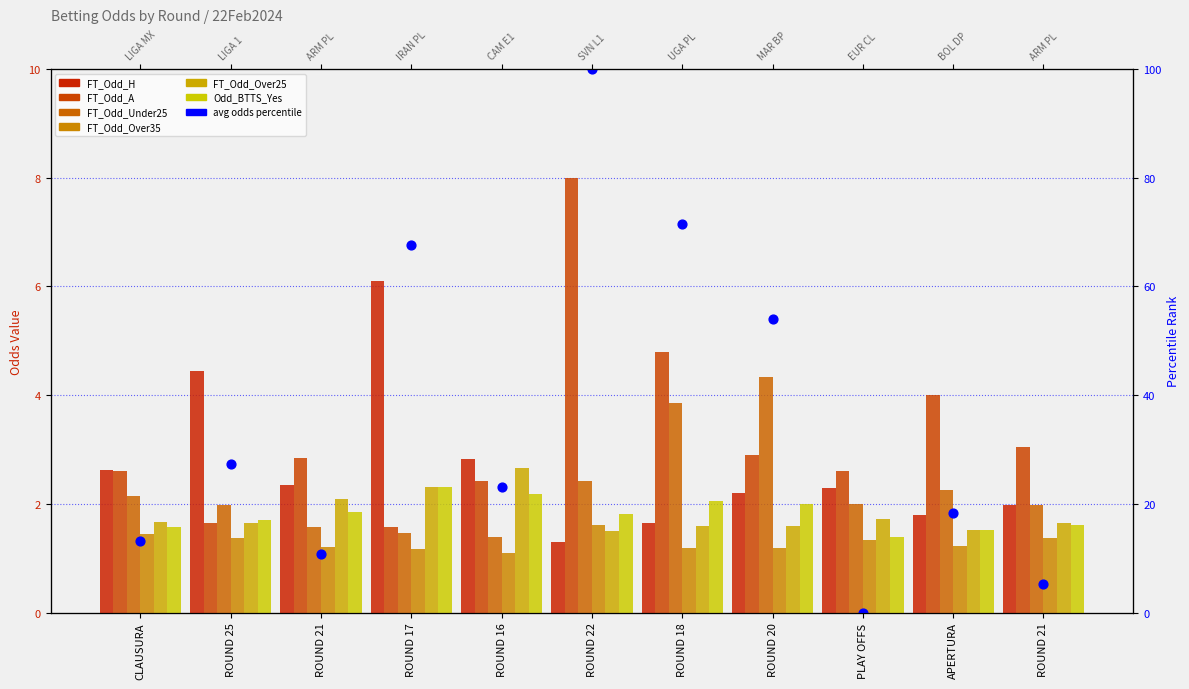

Which series has the widest spread of Y values?

FT_Odd_A